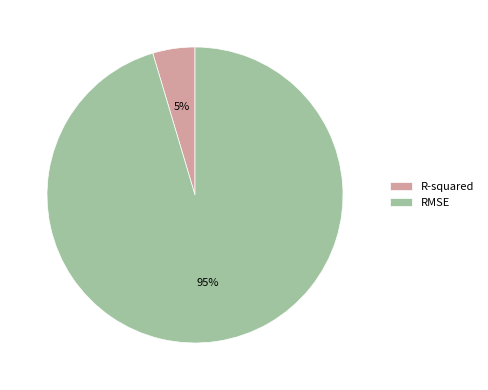

Rank the categories by value from lowest to highest.

R-squared, RMSE